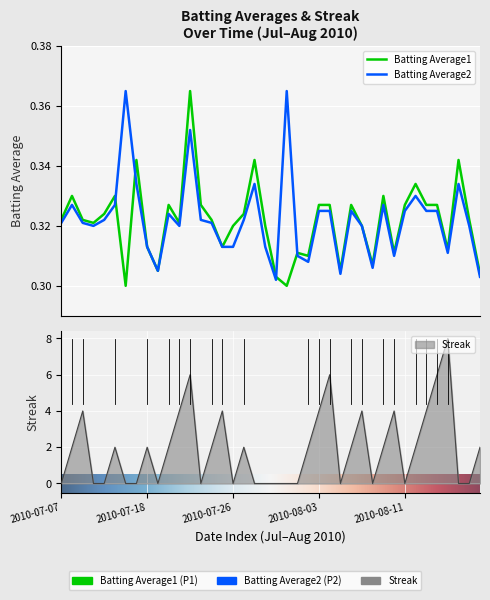

At how many categories does at least one series exceed 3?

11